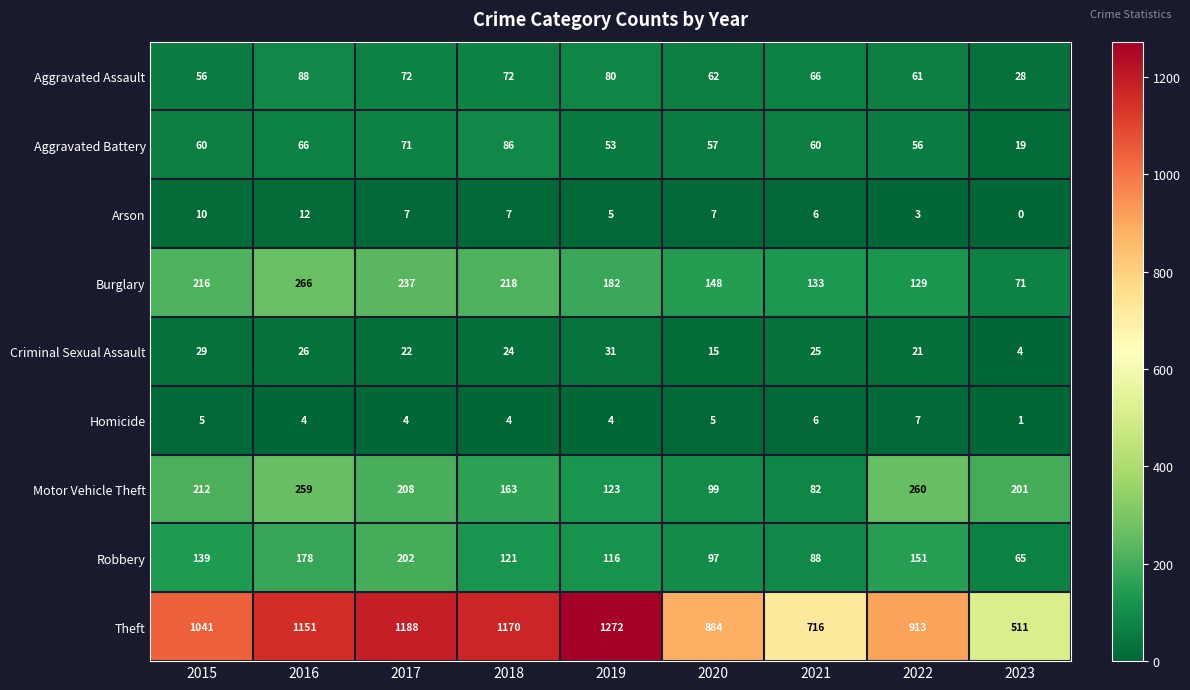

What is the maximum value shown in the chart?

1272